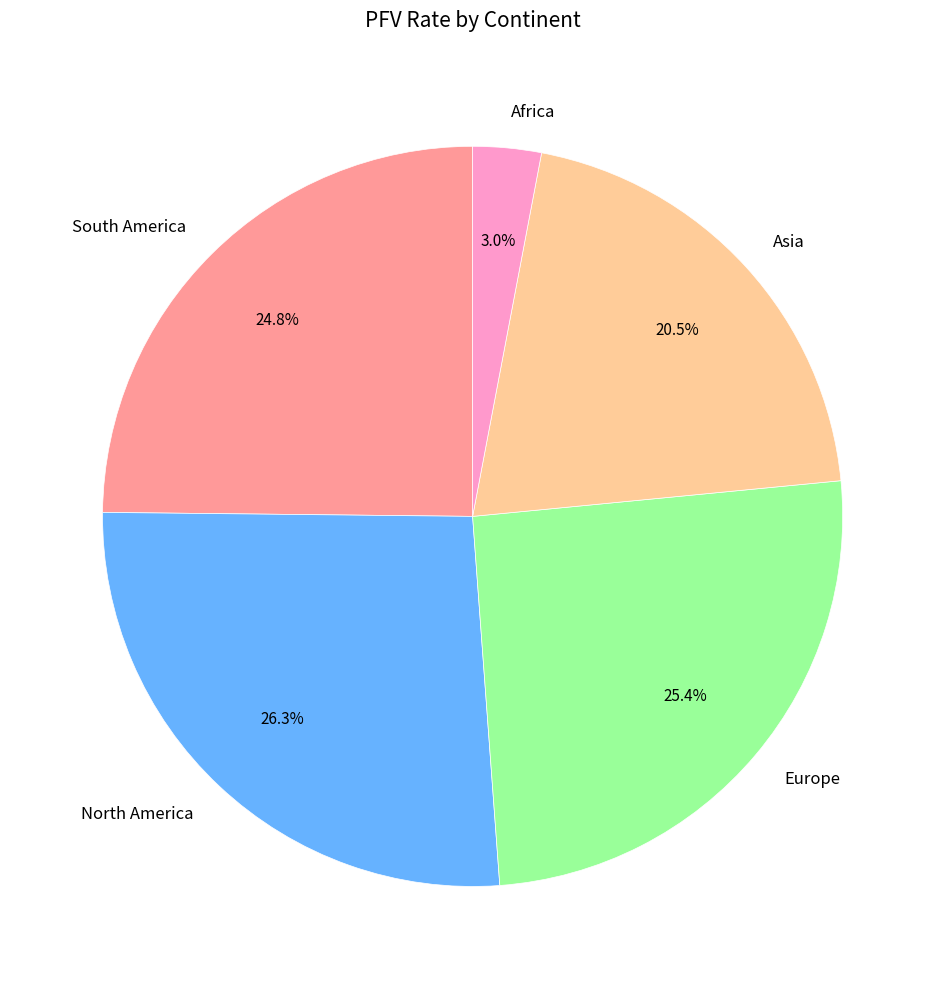

How much of the chart is everything except Africa?

97.0%